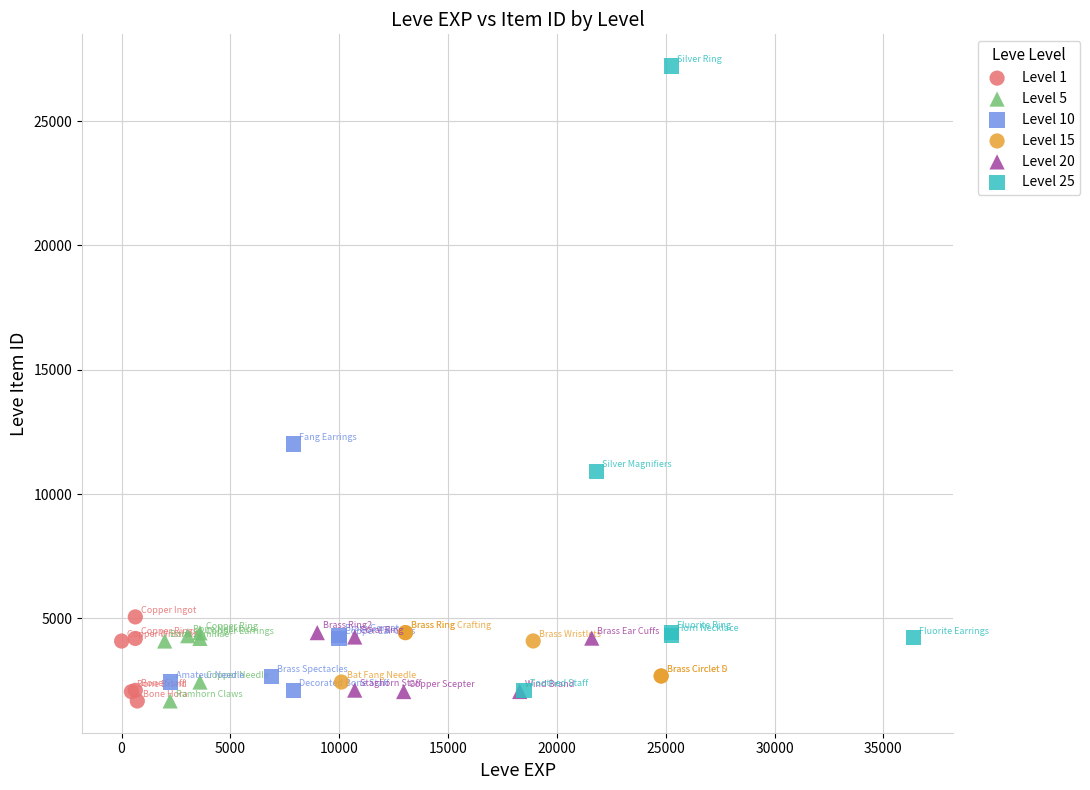

What are all the series names shown in the legend?

Level 1, Level 5, Level 10, Level 15, Level 20, Level 25